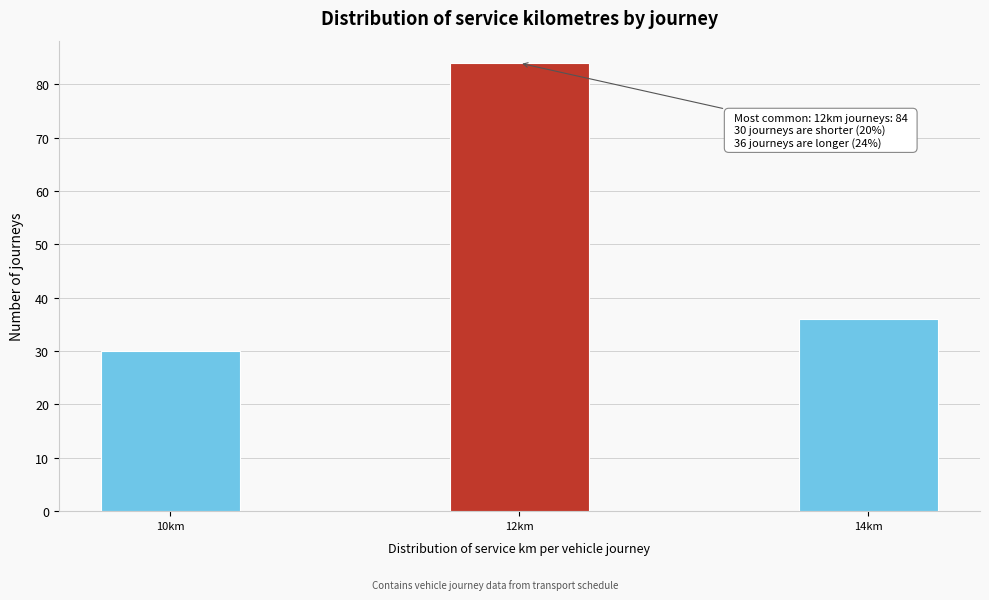

Reading left to right, list all the values displayed in this chart.

30	84	36